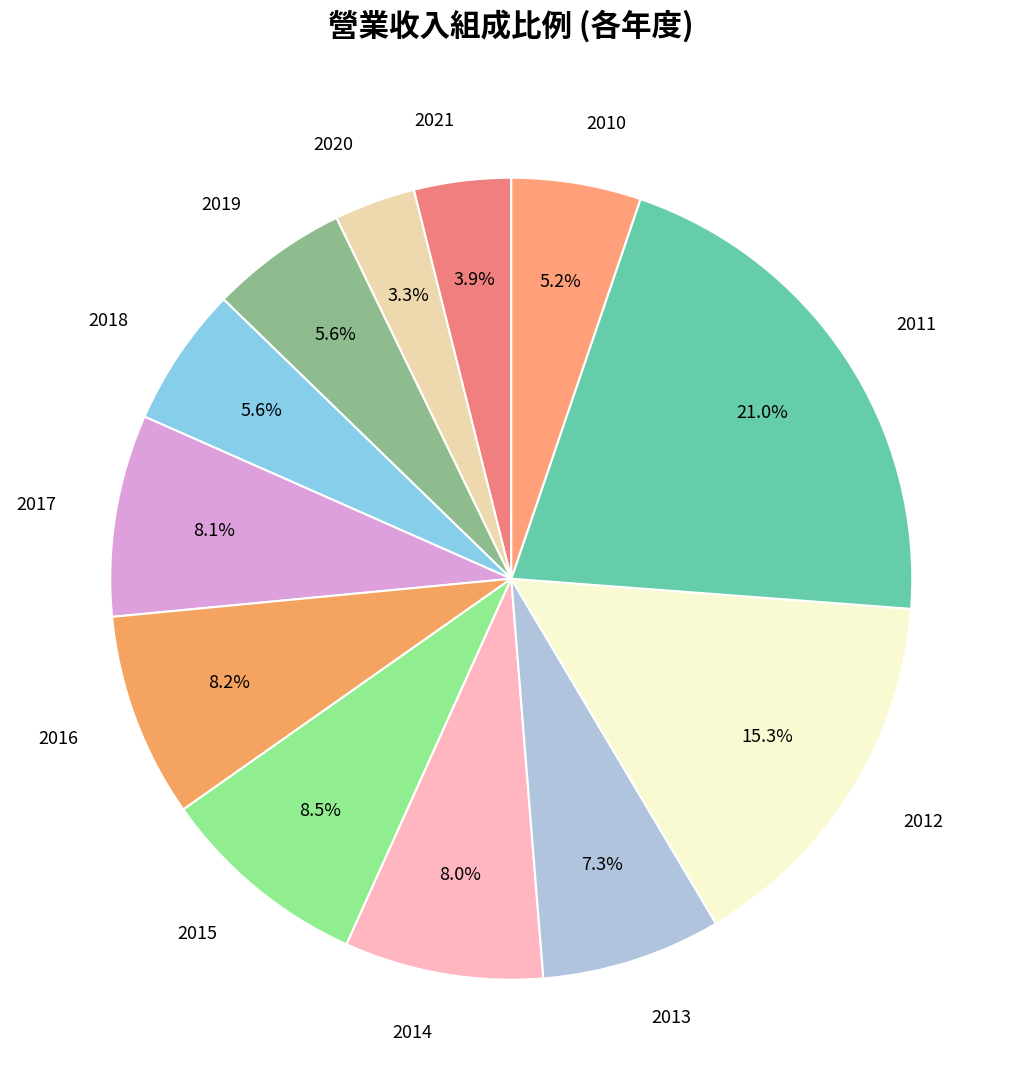

Is there a majority slice in this chart?

No